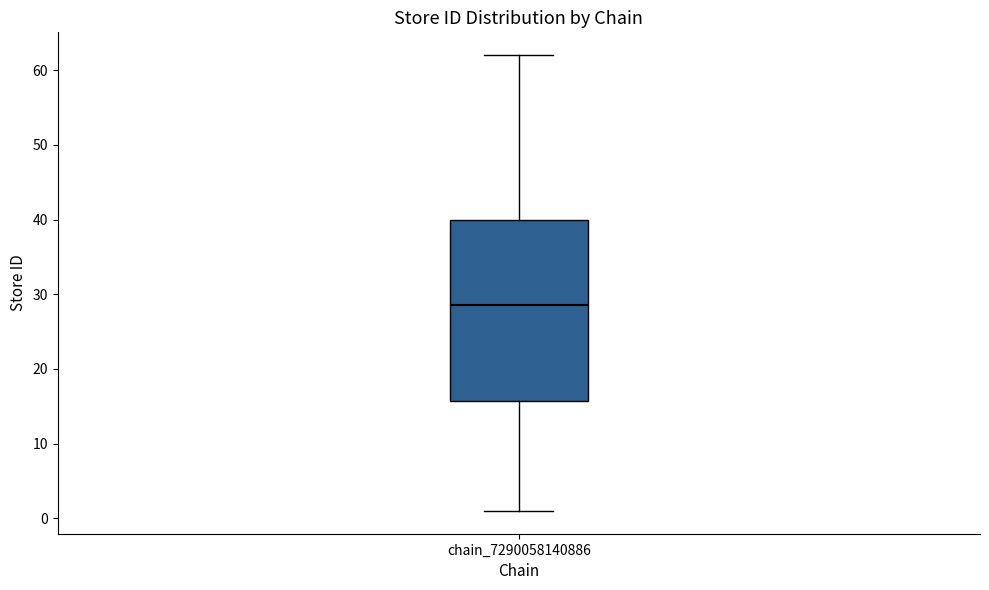

Where is the upper edge of the box for chain_7290058140886 on the y-axis? The values are not printed on the chart, so give them approximately, as read against the axis.

40